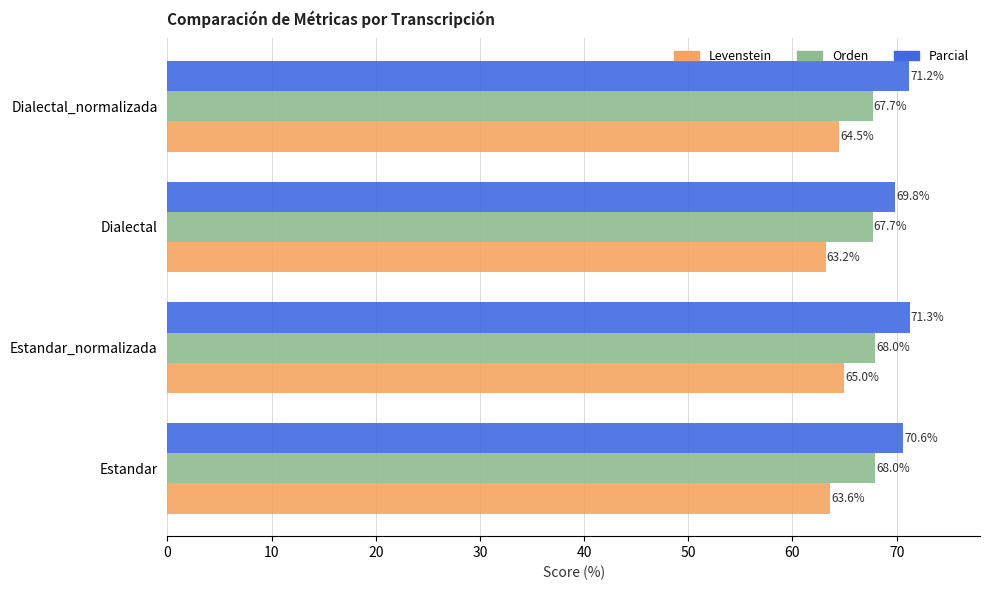

Which category has the highest value in the Parcial series?

Estandar_normalizada